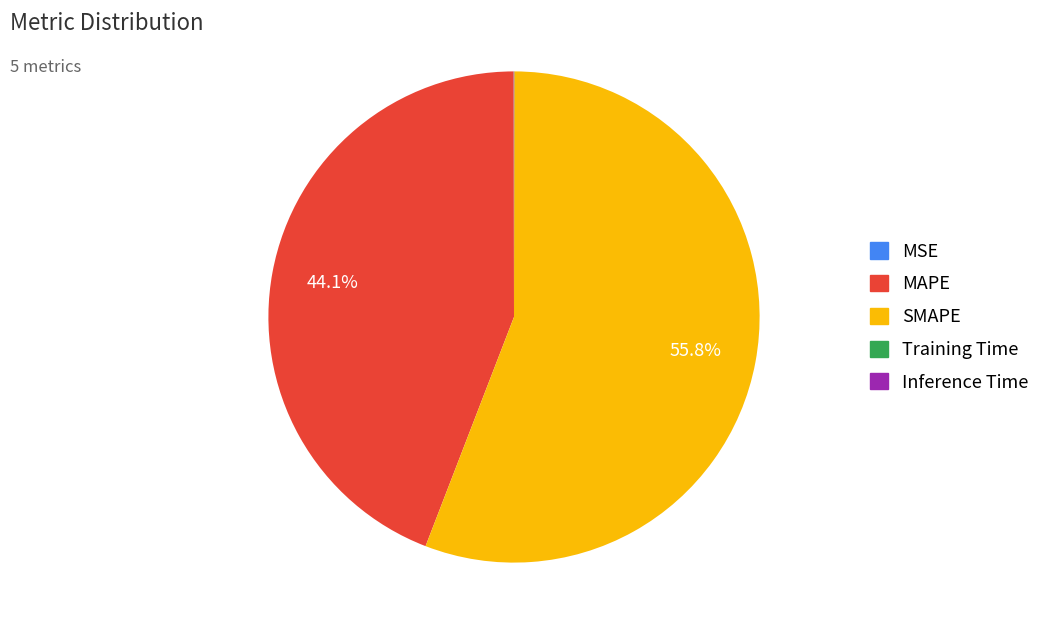

Combined, what portion of the pie is MAPE and SMAPE?

100.0%